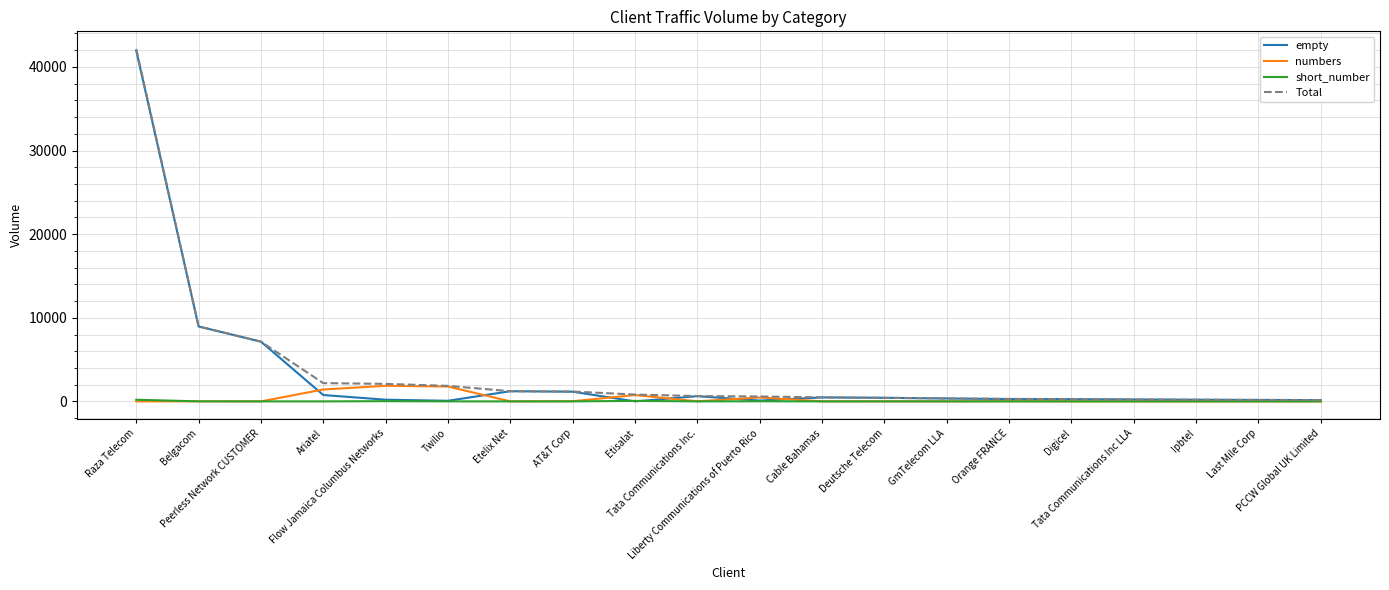

What is the difference between the highest and lowest values at Etisalat?

819